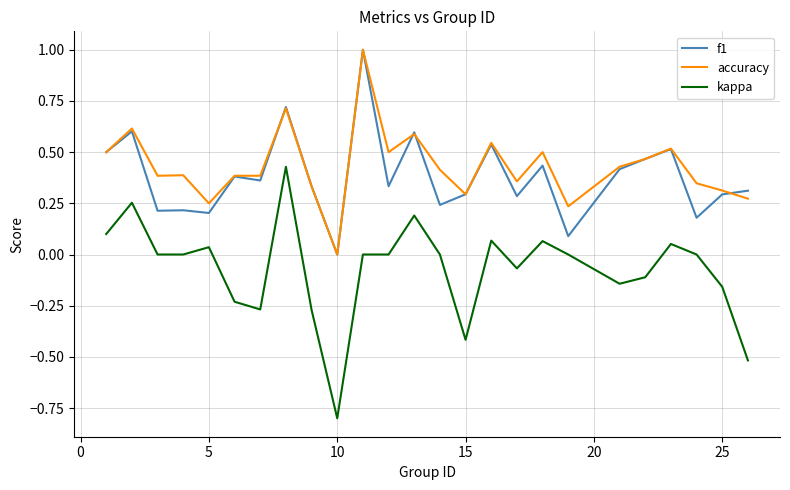

Which series has the widest spread of values?

kappa